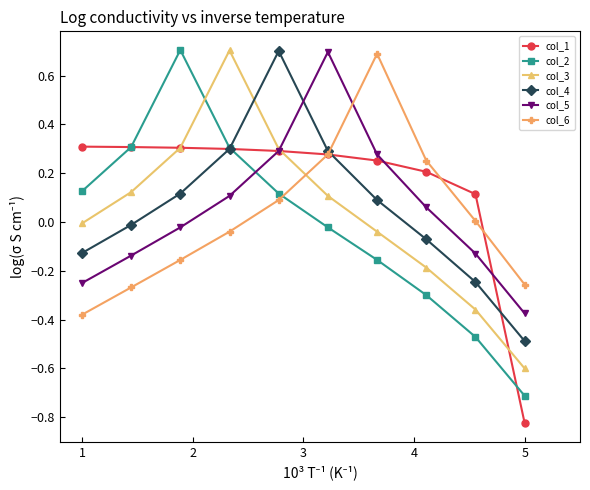

Which series has the largest range (max minus min)?

col_2